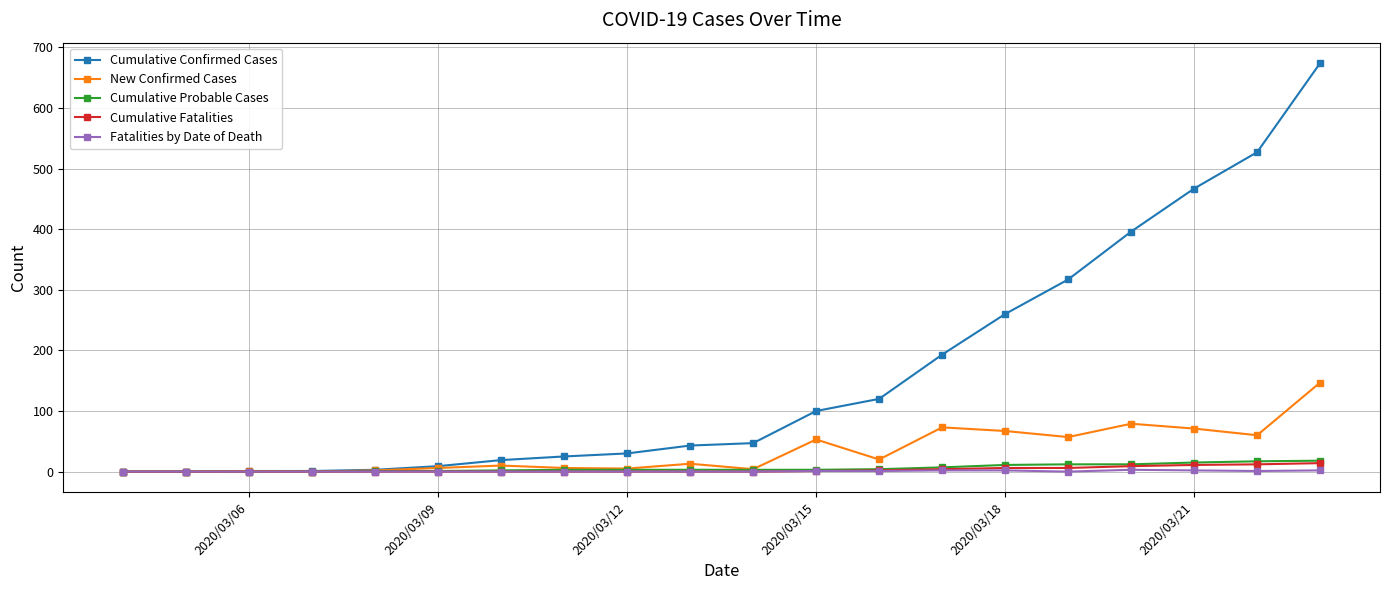

Which series has the widest spread of values?

Cumulative Confirmed Cases